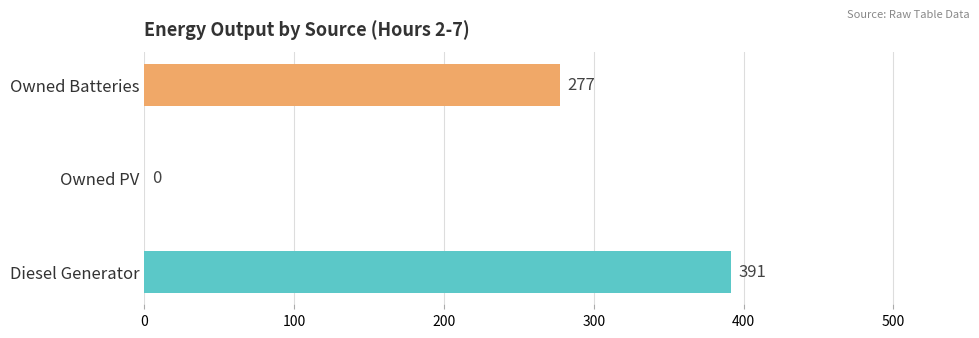

Between Owned PV and Owned Batteries, which is larger?

Owned Batteries